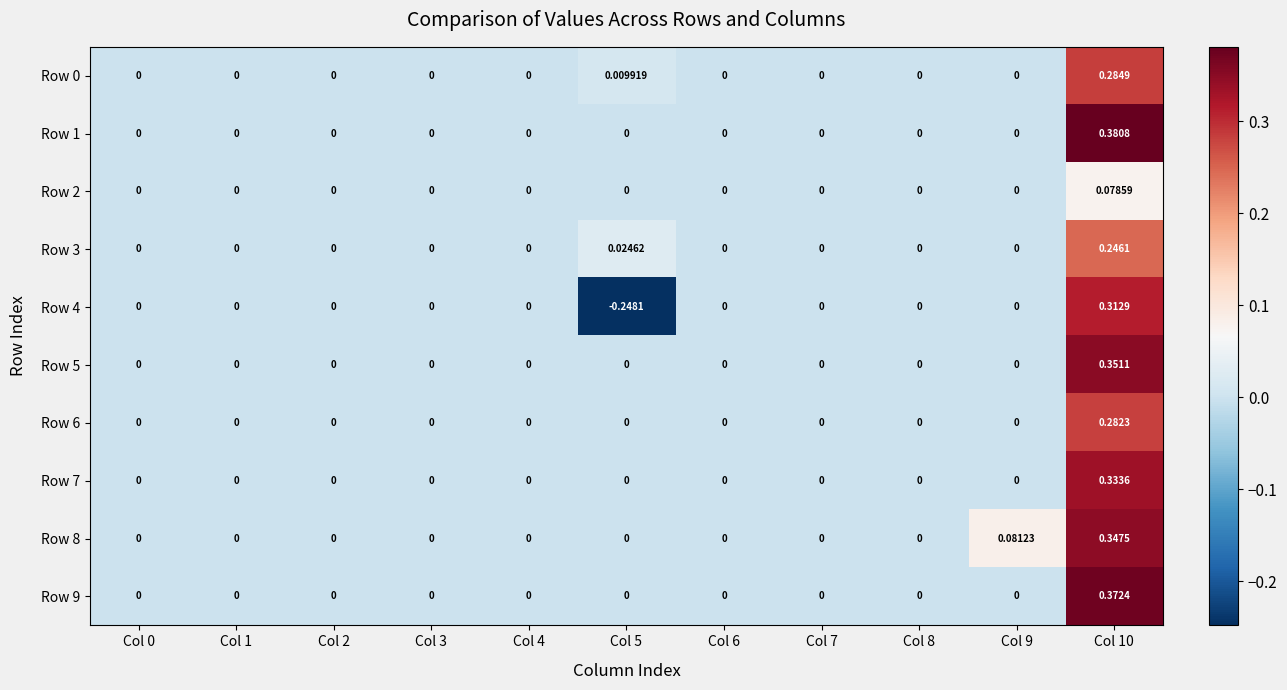

Is the value of Row 2 at Col 10 greater than the value of Row 1 at Col 6?

Yes